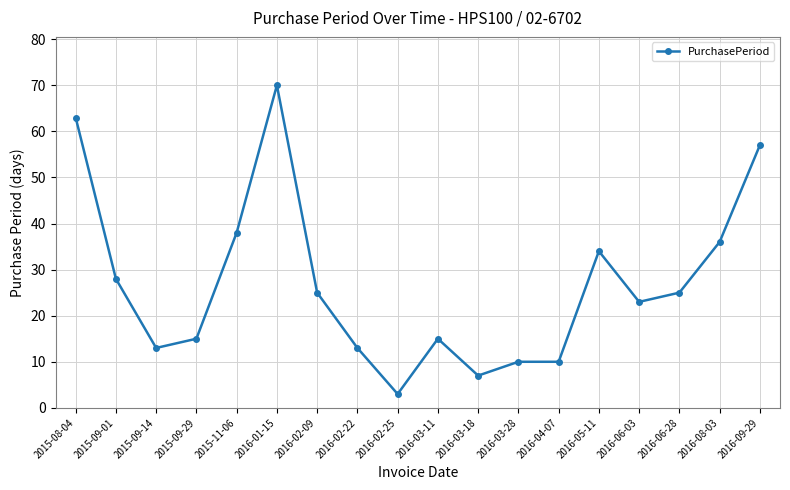

What is the label of the 11th point from the left?

2016-03-18